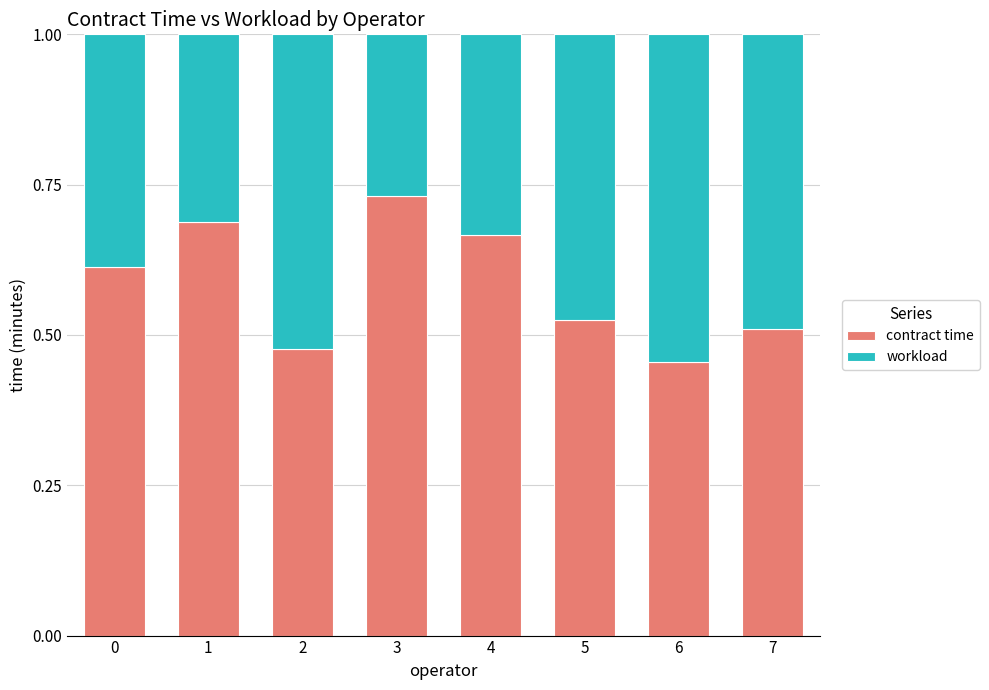

What is the sum of the contract time values at 0 and 7?

1.1